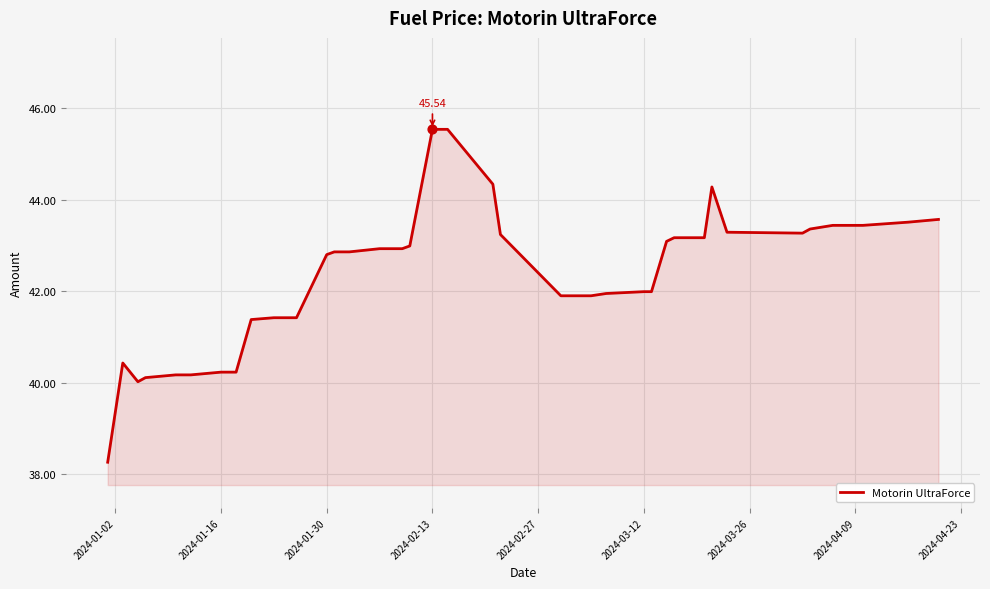

What is the difference between the maximum and minimum values?

7.3